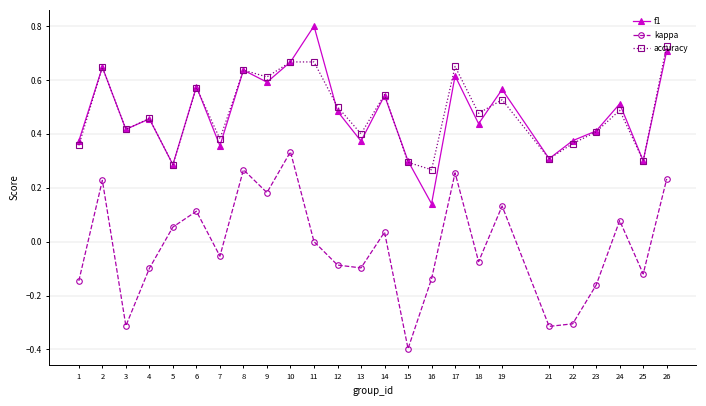

Rank the series by their maximum value, from highest to lowest.

f1, accuracy, kappa